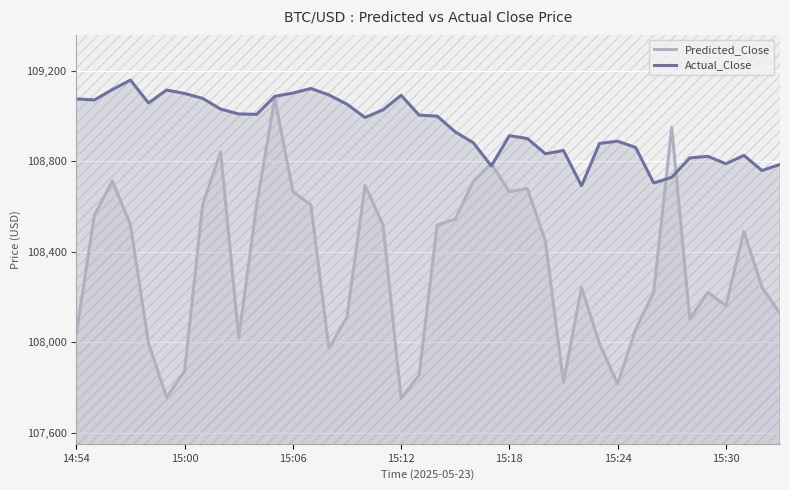

What is the maximum value shown in the chart?

109160.2